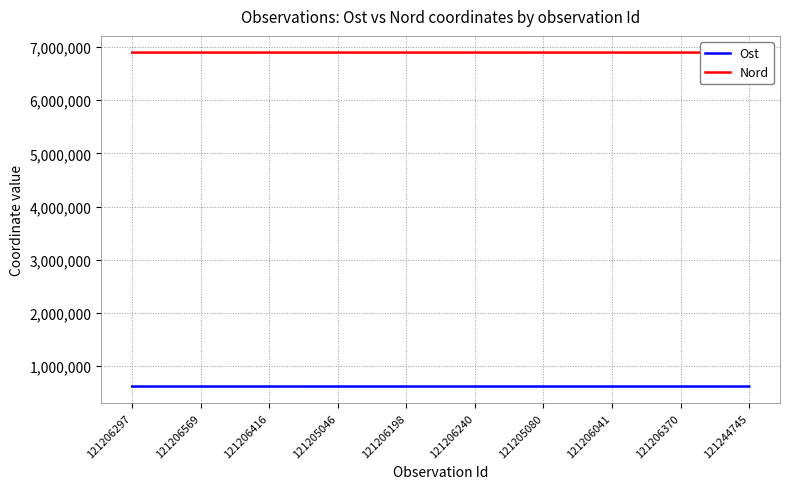

What is the spread (max minus min) of values at 121206569?

6284588